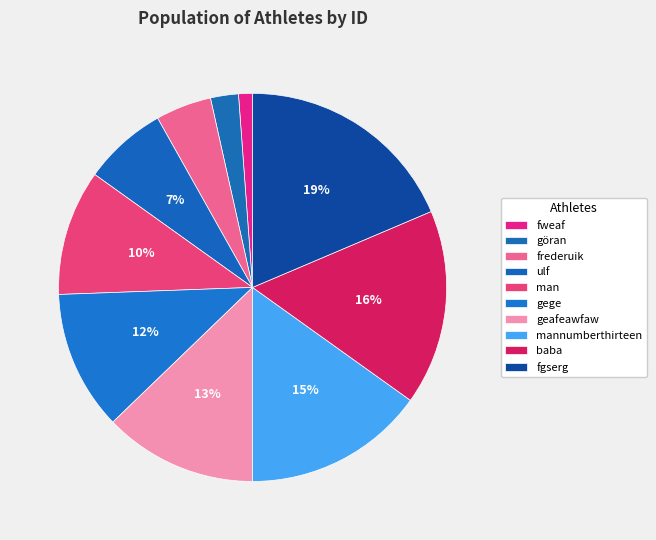

Is the sum of man and frederuik greater than half?

No